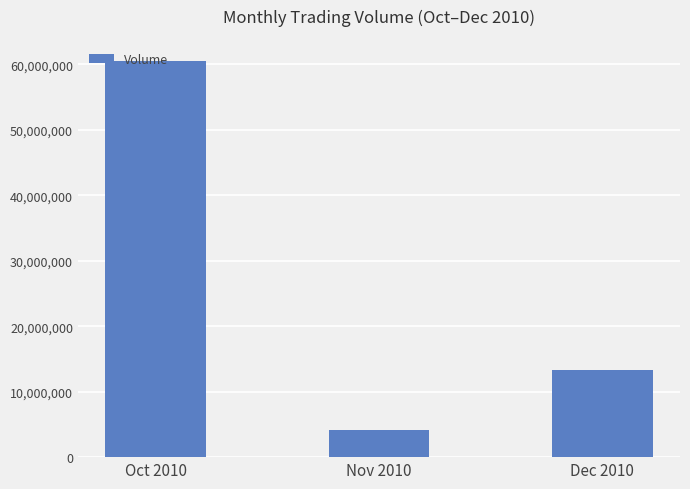

The value at Dec 2010 is 8503708. True or false?

False